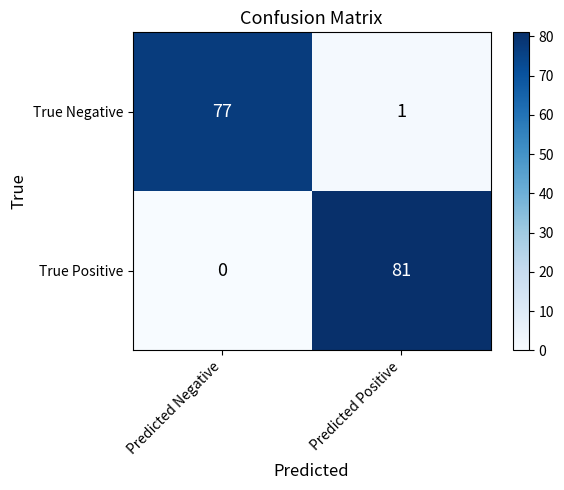

Which series changed the most between Predicted Negative and Predicted Positive?

True Positive